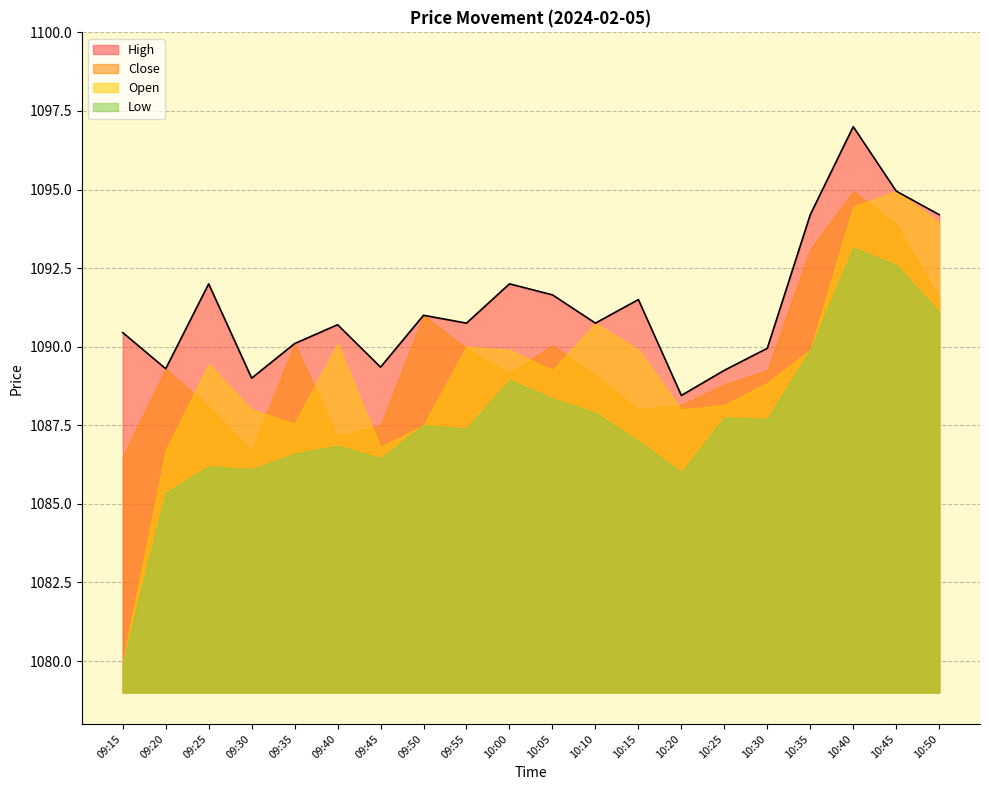

How many values in the Low series exceed 1087?

11